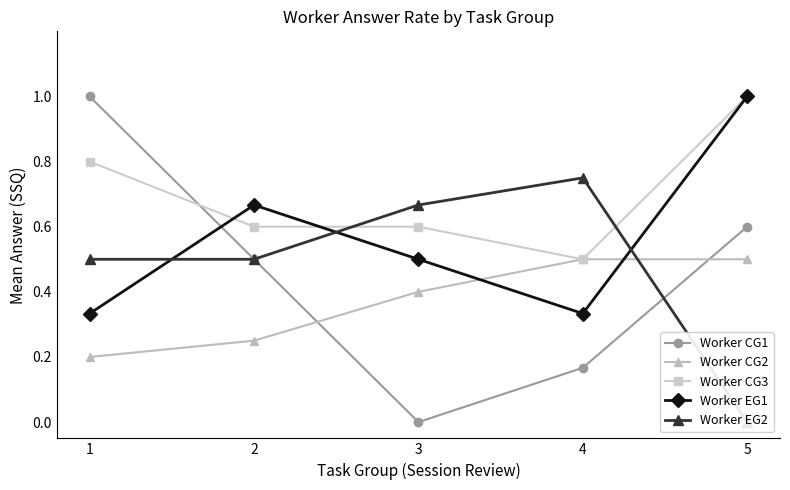

Between 2 and 3, which series saw the biggest shift?

Worker CG1